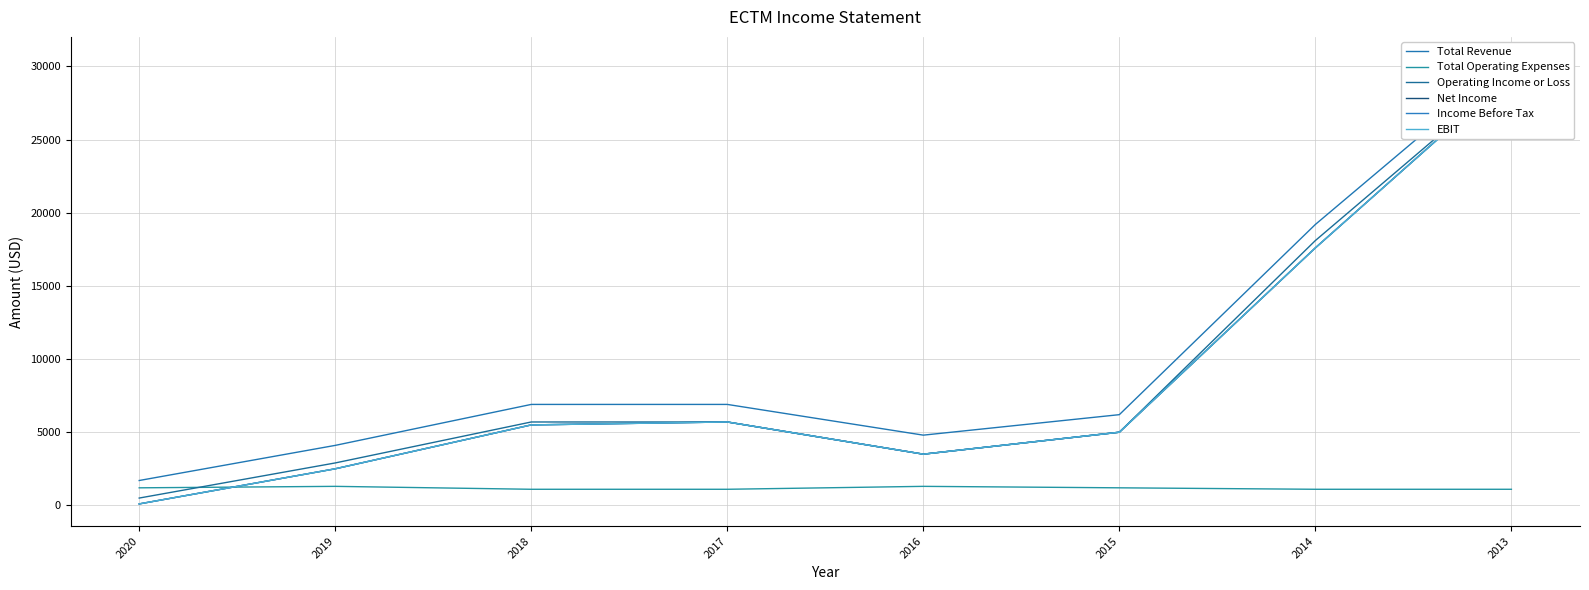

The value of Income Before Tax at 2014 is 17600. True or false?

True